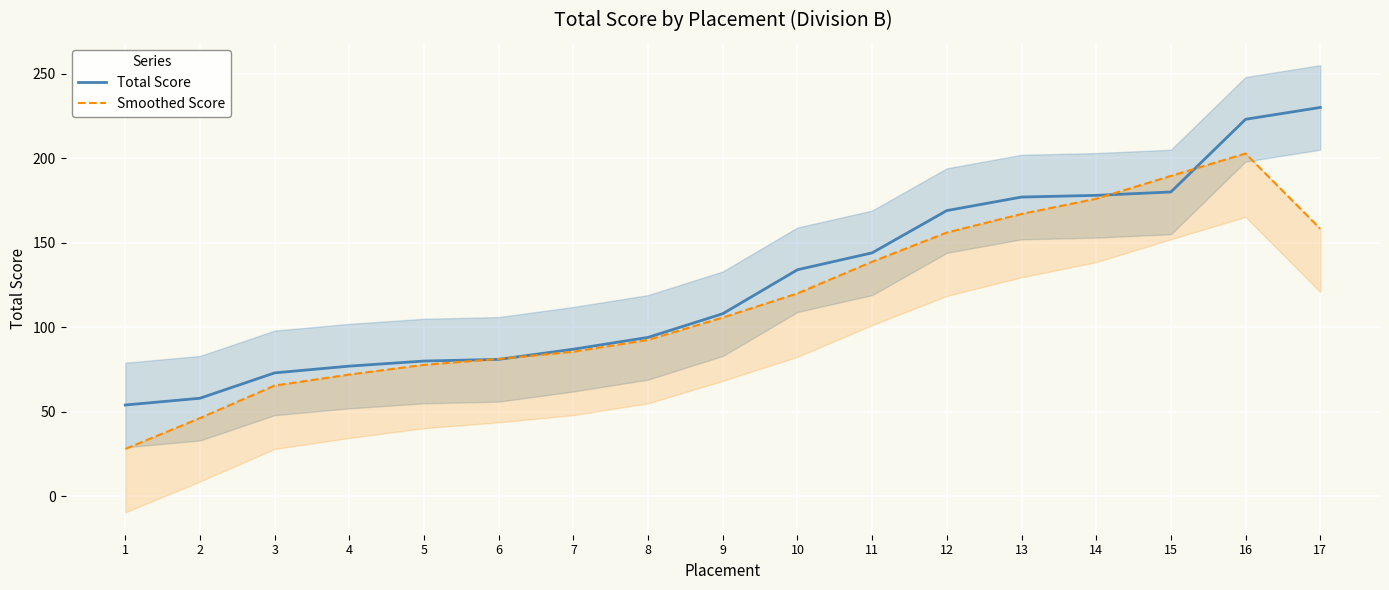

Rank the series at 10 from highest to lowest value.

Total Score, Smoothed Score